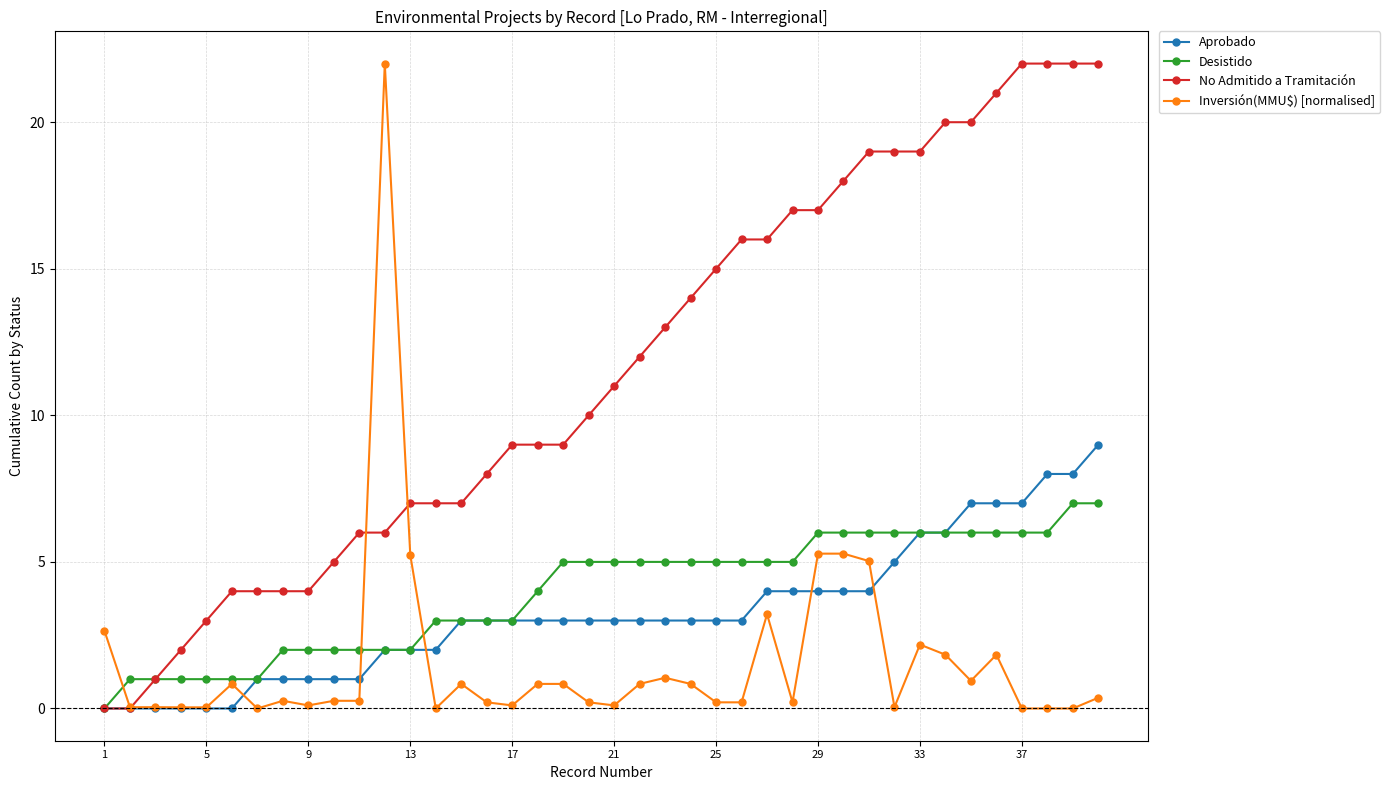

What are all the series names shown in the legend?

Aprobado, Desistido, No Admitido a Tramitación, Inversión(MMU$) [normalised]